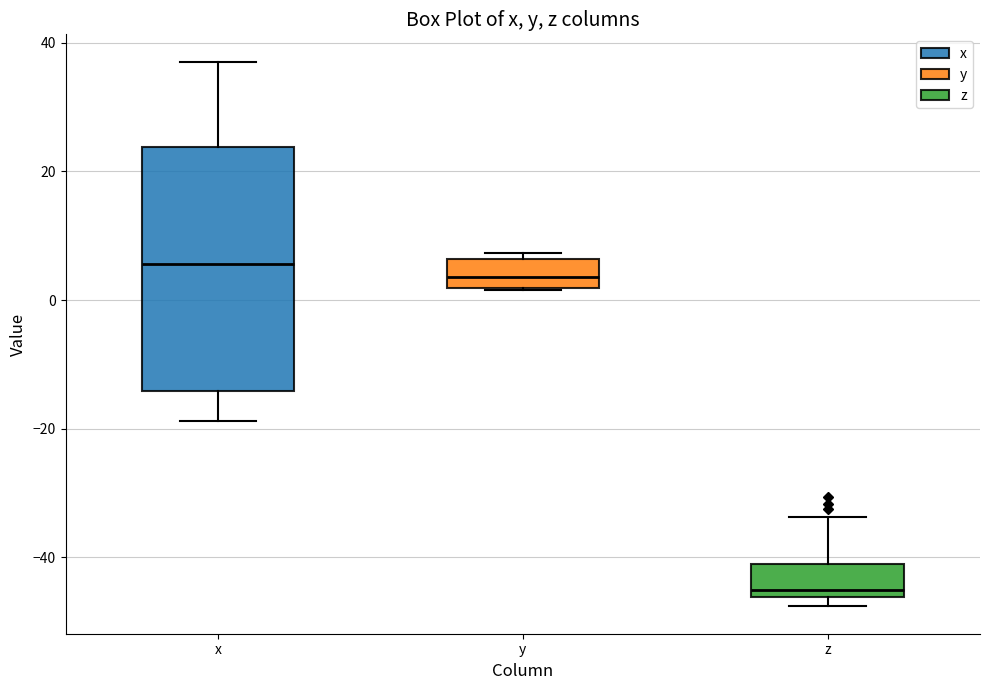

Reading left to right, transcribe this box plot: for each box, give where its median line is, the range the box spans, and where its two whiskers end, as read against the y-axis. The values are not printed on the chart, so give them approximately, as read against the axis.

x: median 6, box -14 to 24, whiskers -18 to 38
y: median 4, box 2 to 6, whiskers 2 to 8
z: median -46 (just above the box's lower edge), box -46 to -42, whiskers -48 to -34